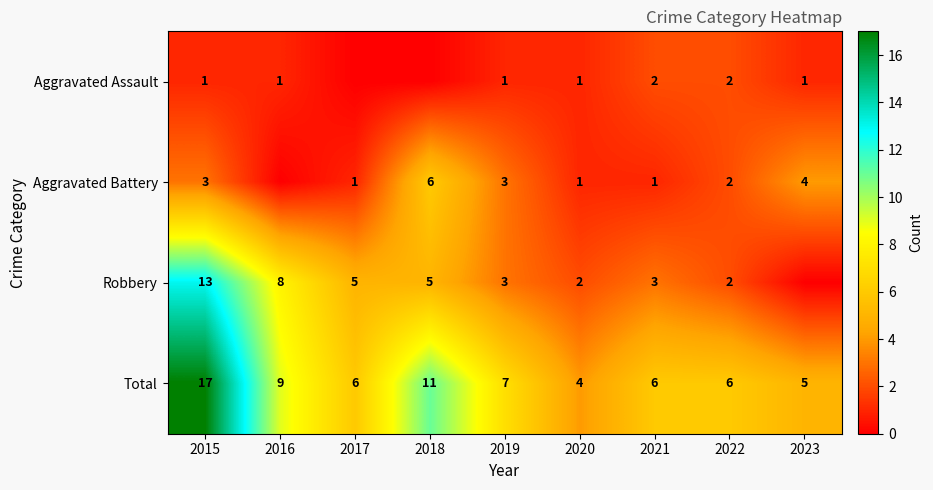

What is the difference between the Robbery values at 2018 and 2020?

3